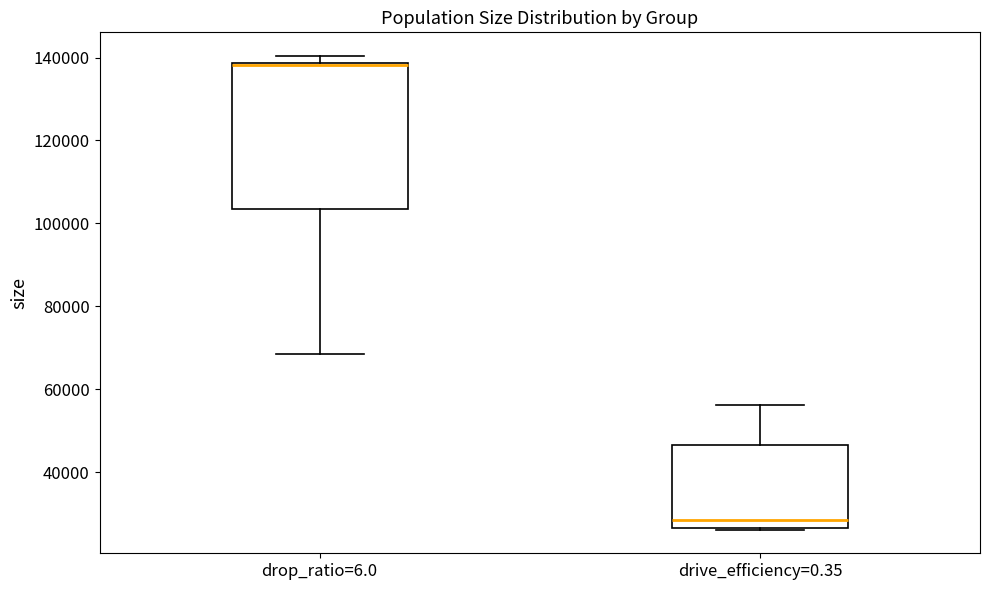

Where does the median line of the box for drive_efficiency=0.35 sit on the y-axis? The values are not printed on the chart, so give them approximately, as read against the axis.

28000